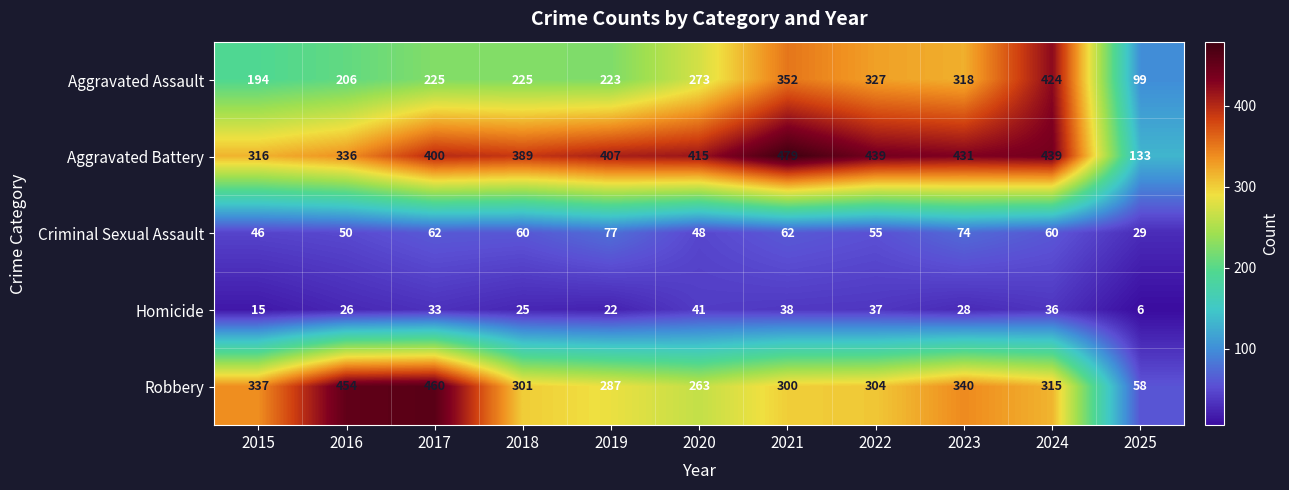

List the series in order of their peak value, lowest first.

Homicide, Criminal Sexual Assault, Aggravated Assault, Robbery, Aggravated Battery